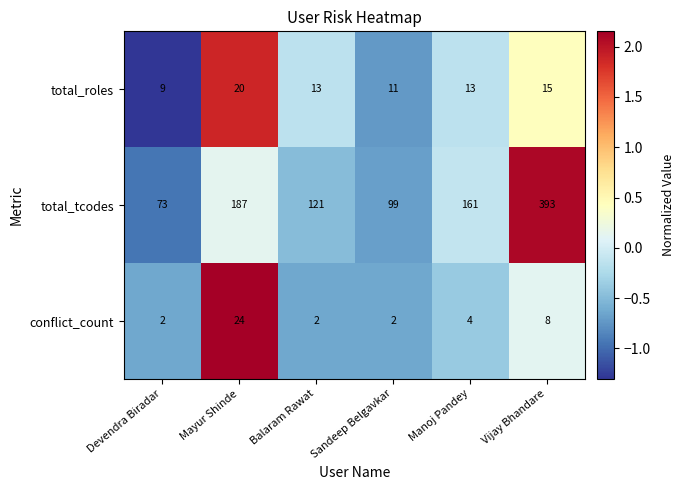

Which series has the largest range (max minus min)?

total_tcodes